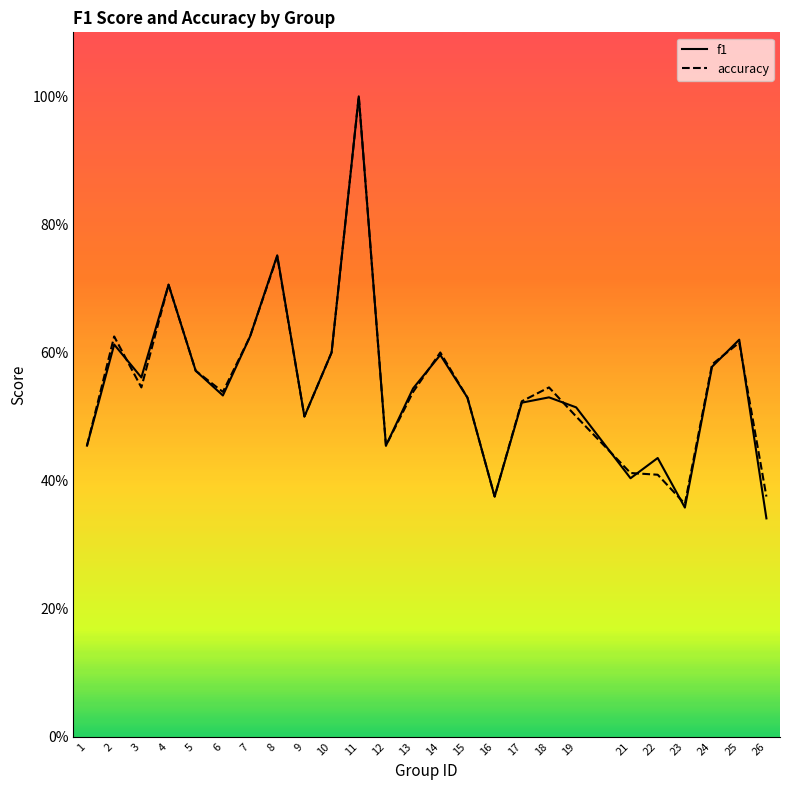

At which category does f1 reach its first local peak?

2